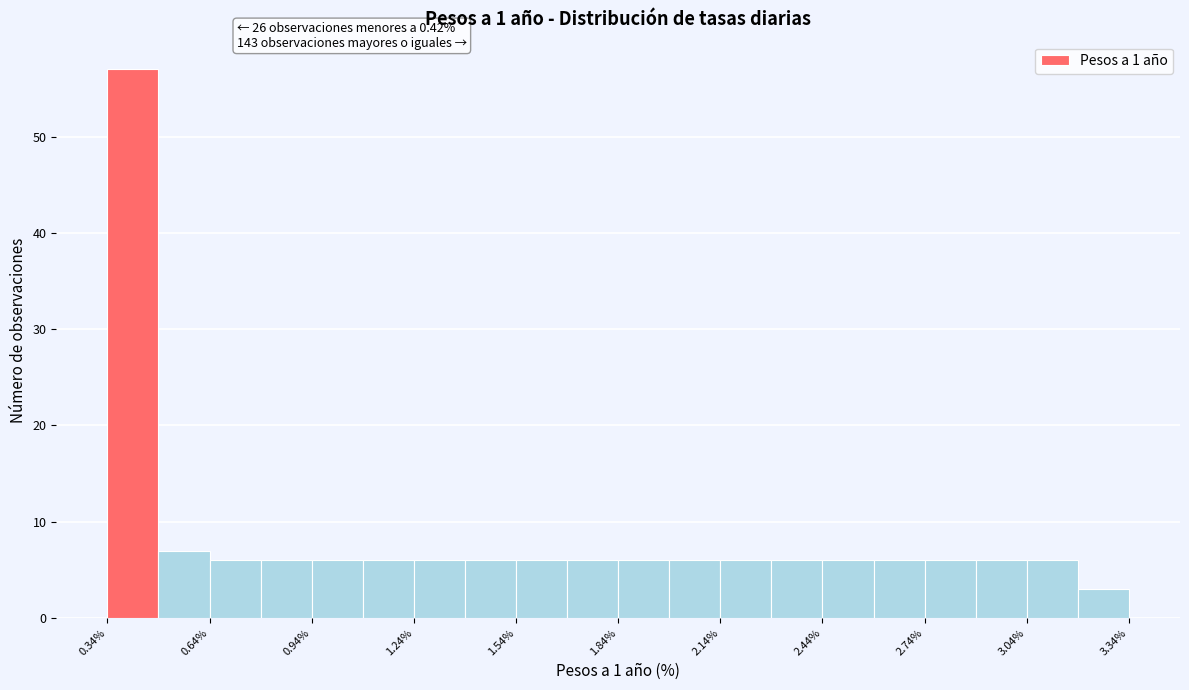

Read against the x-axis, roughly where is the centre of the tallest bar?

0.40